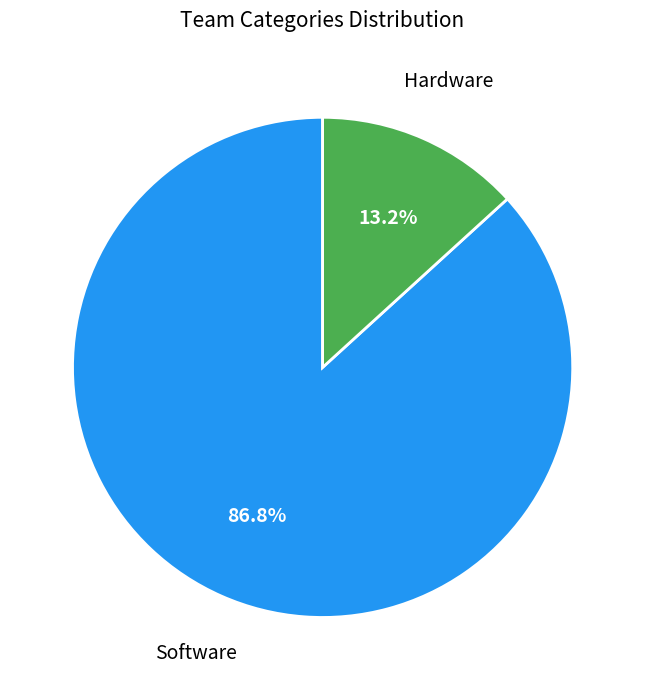

Is there a majority slice in this chart?

Yes